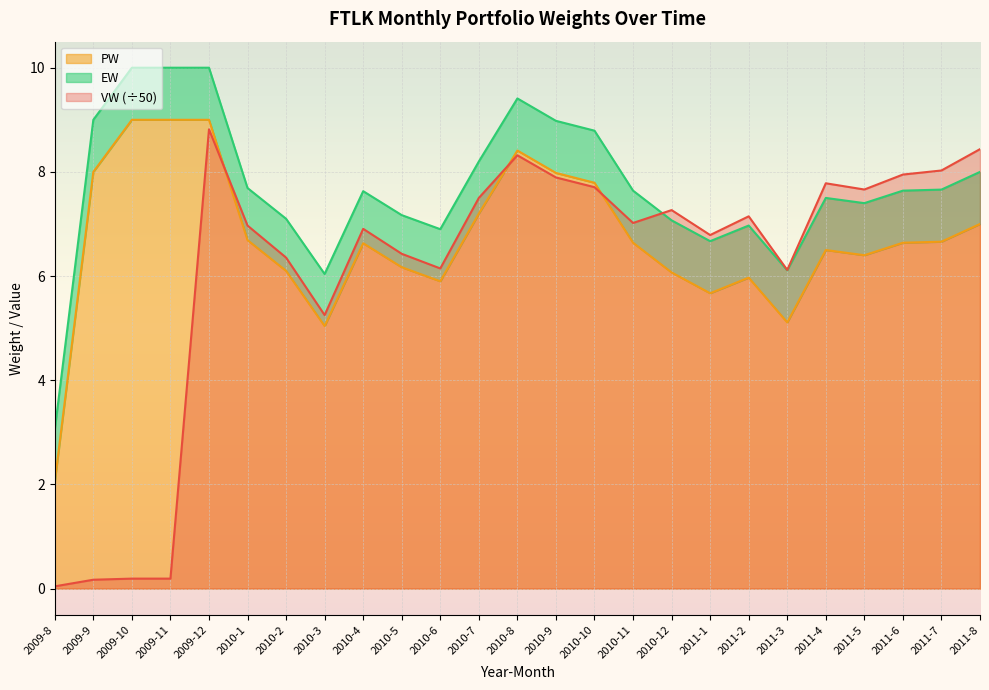

Which series has the largest range (max minus min)?

VW